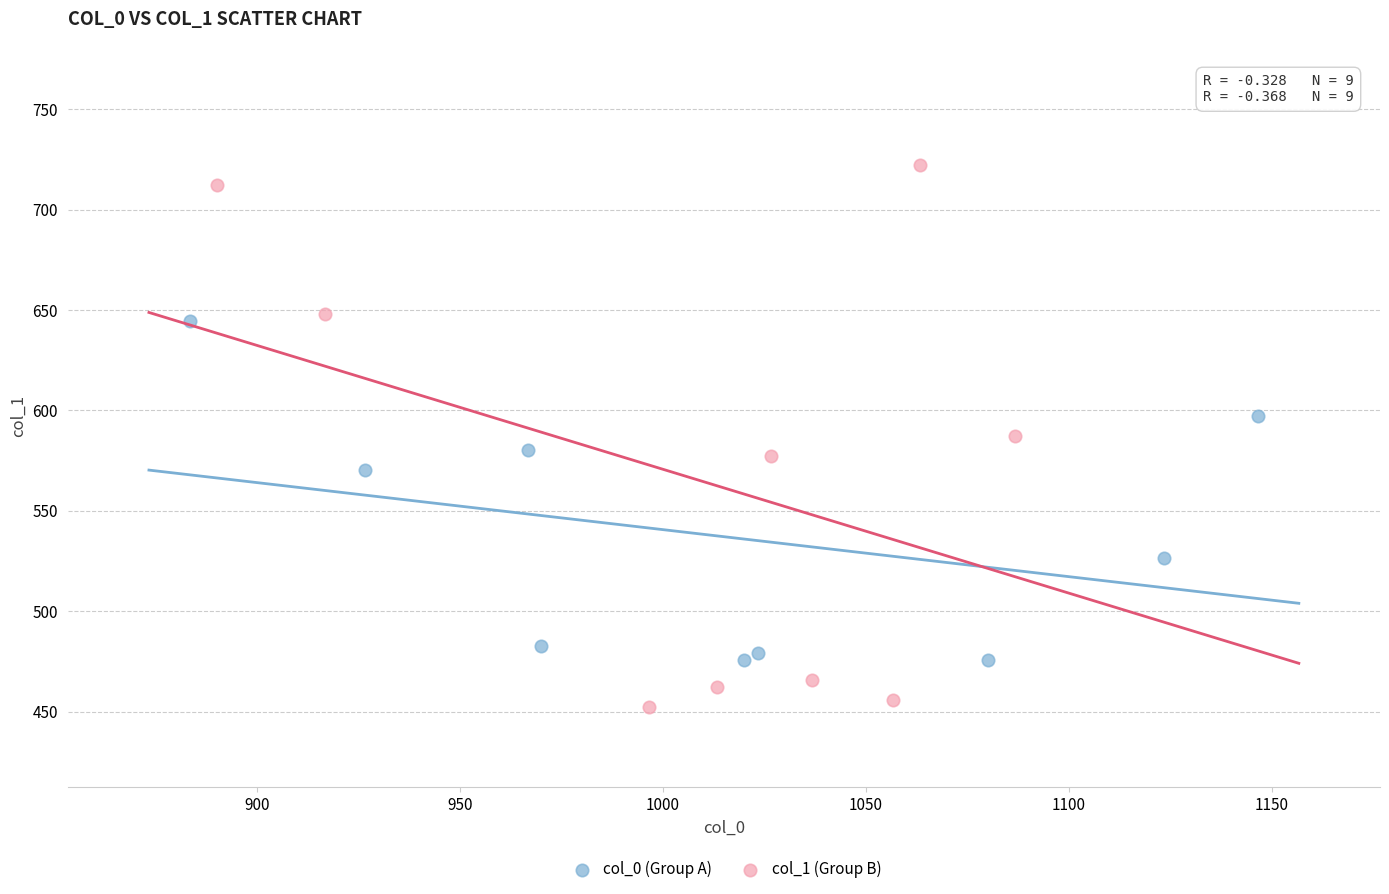

Which series contains the lowest Y value?

col_1 (Group B)